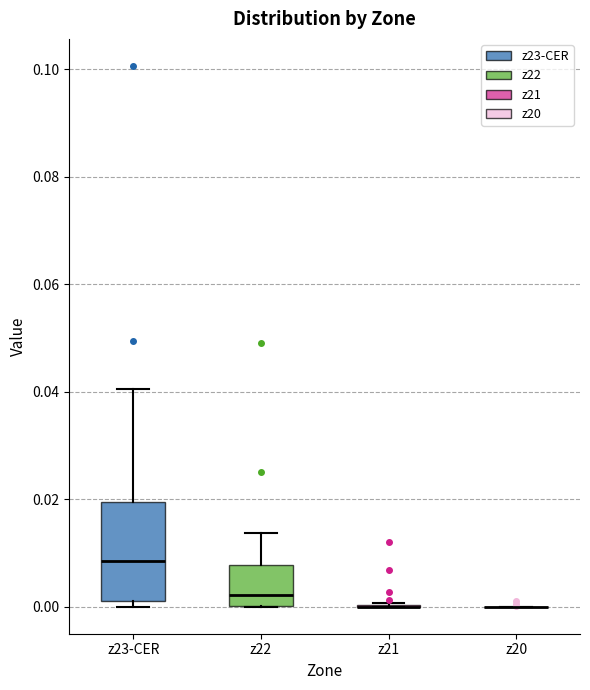

Reading left to right, read every box against the y-axis: the position of its median line, the range the box covers, and the ends of its whiskers. The values are not printed on the chart, so give them approximately, as read against the axis.

z23-CER: median 0.008, box 0.002 to 0.020, whiskers 0.000 to 0.040
z22: median 0.002, box 0.000 to 0.008, whiskers 0.000 to 0.014
z21: box collapsed to a line at 0.000, whiskers 0.000 to 0.000
z20: box collapsed to a line at 0.000, whiskers 0.000 to 0.000